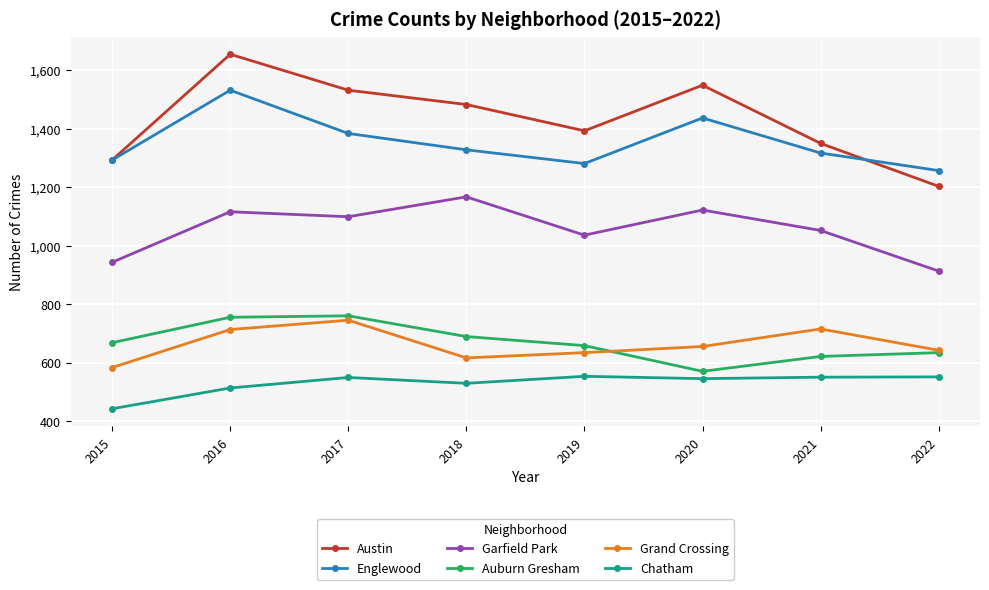

What is the spread (max minus min) of values at 2016?

1142